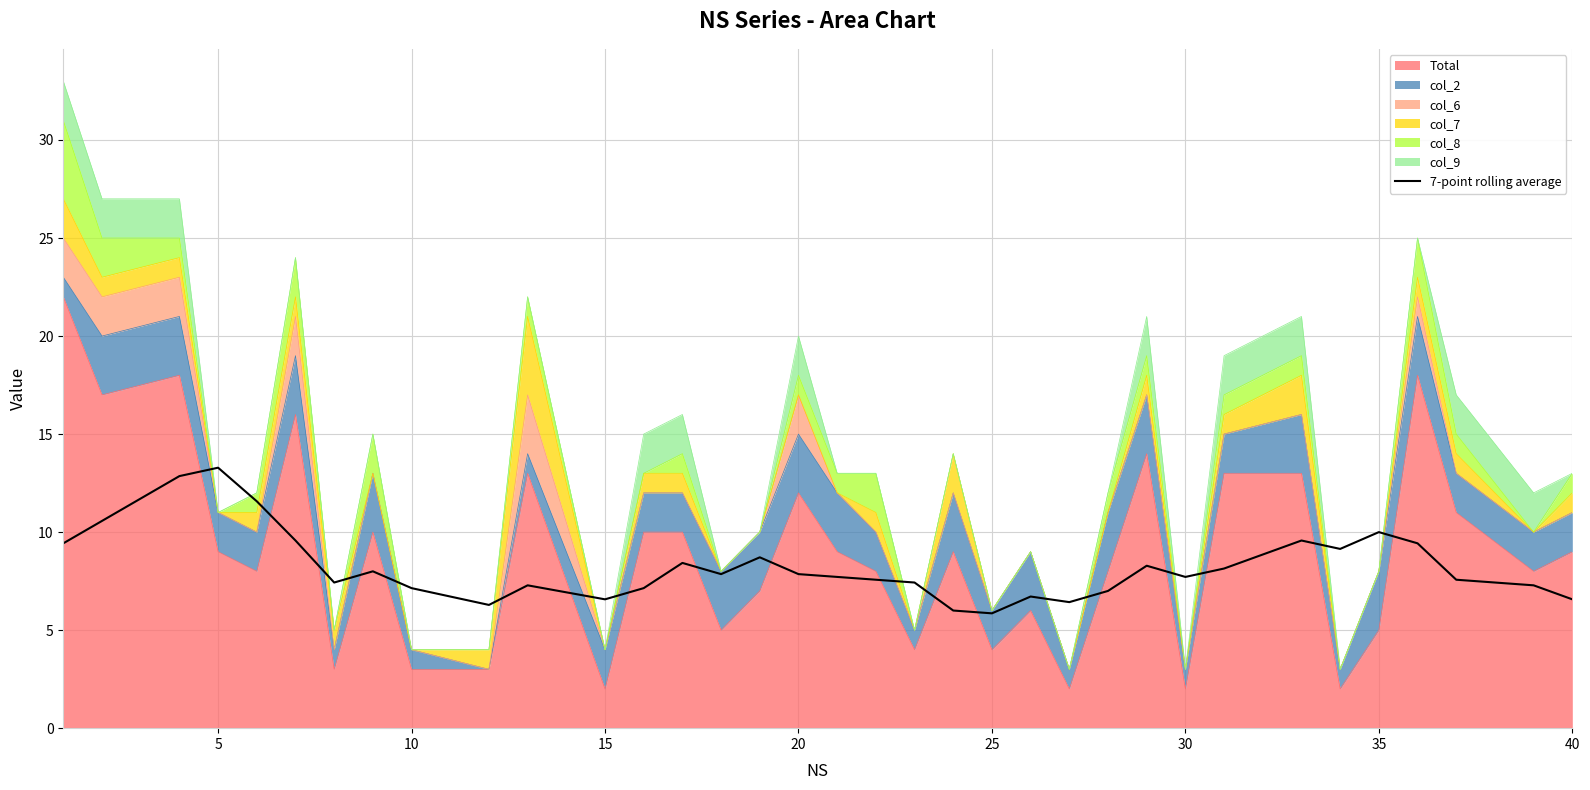

True or false: there are more than 0 points higher than both neighbors.

True